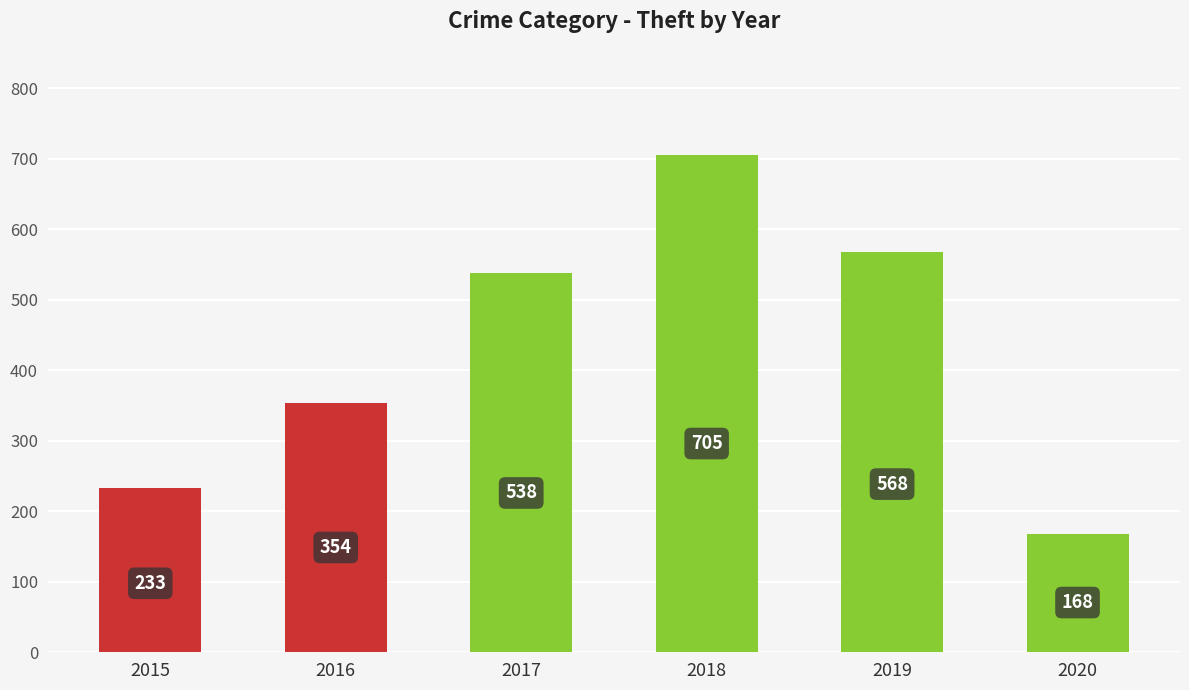

Reading right to left, what are all the values shown in this chart?

168	568	705	538	354	233